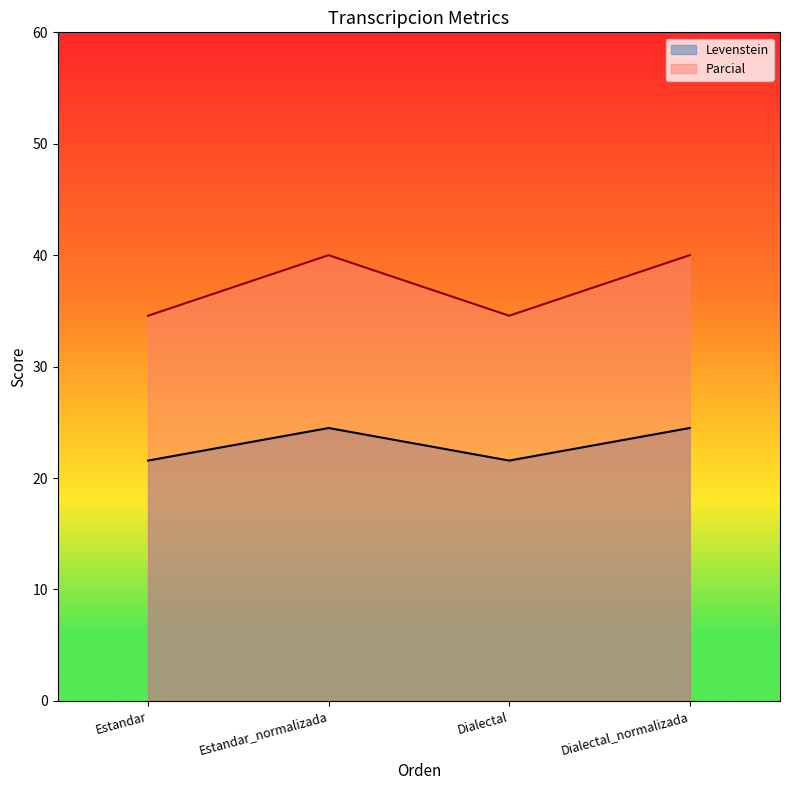

What is the difference between the Levenstein values at Dialectal and Estandar_normalizada?

2.9